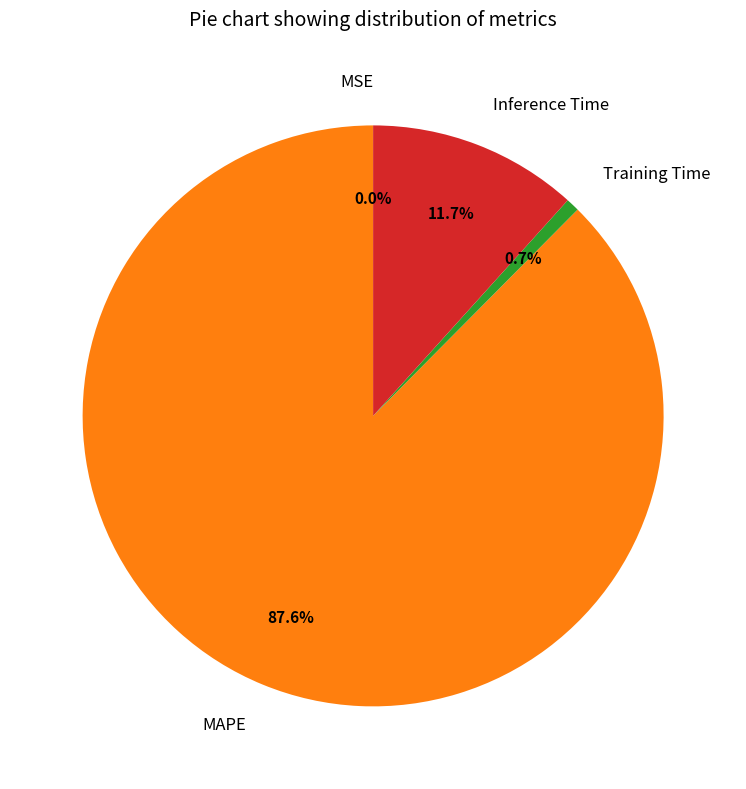

Does MAPE account for over 50% of the chart?

Yes